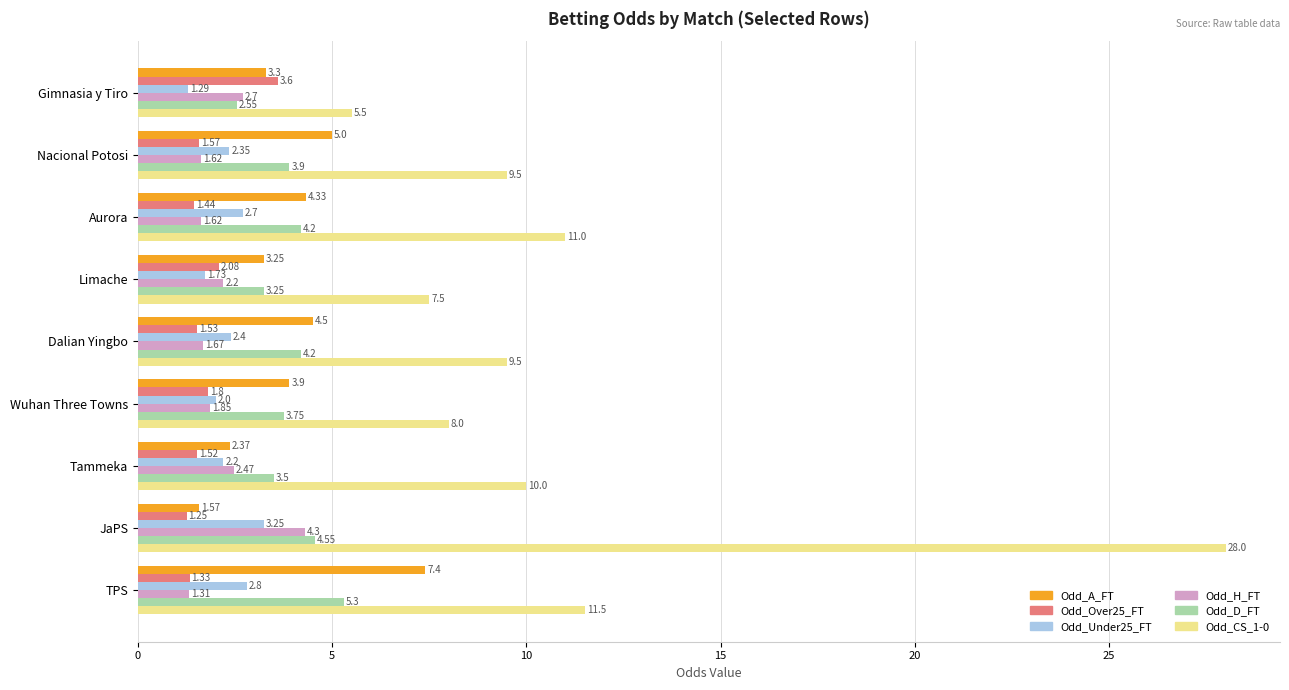

What is the difference between the maximum and minimum values in the Odd_Under25_FT series?

2.0